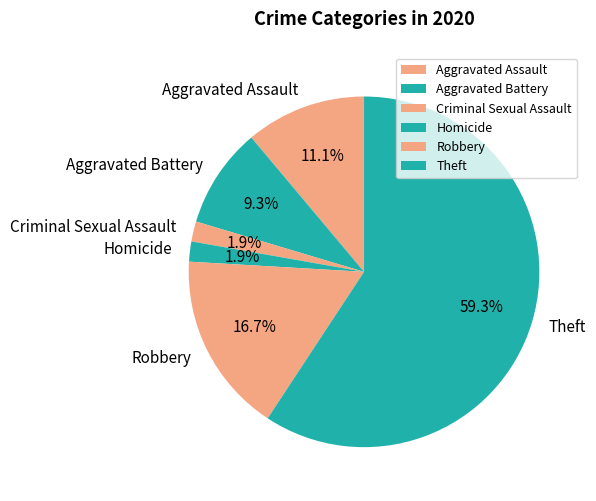

Count the number of slices in the pie.

6